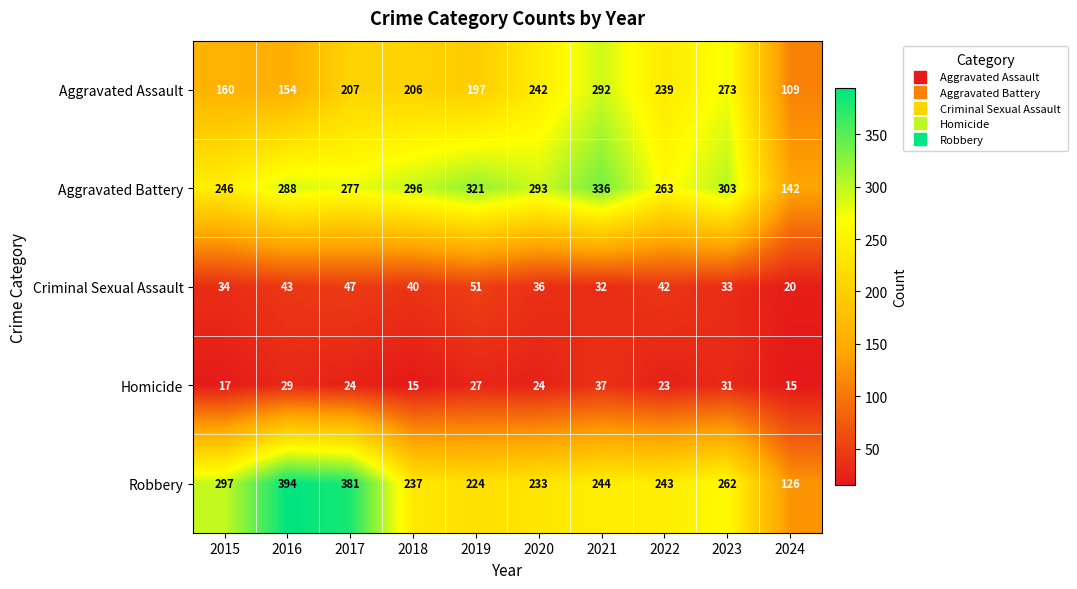

What is the highest value of the Robbery series?

394